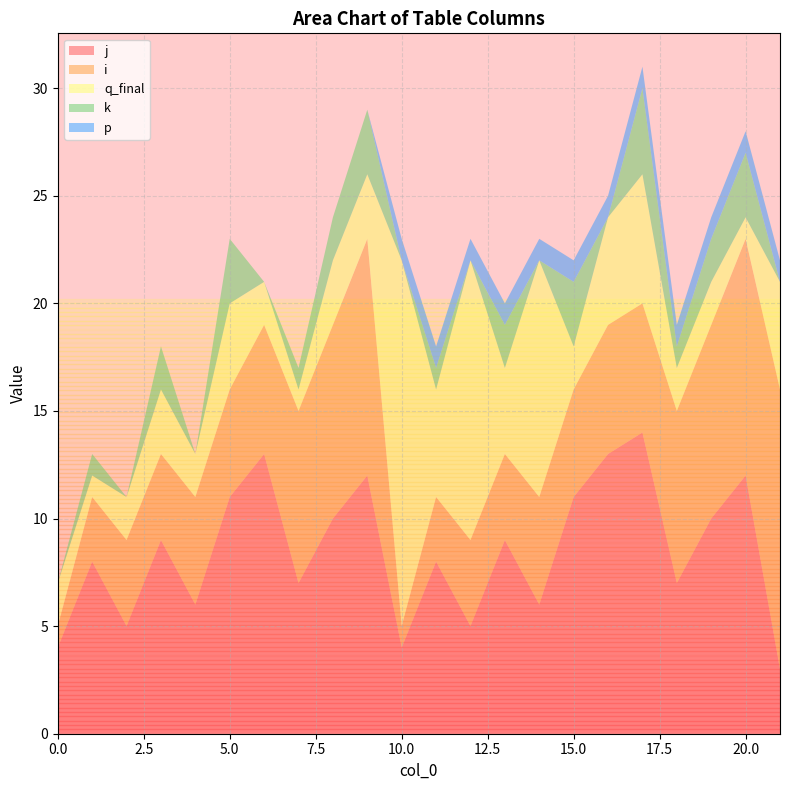

Reading left to right, transcribe all the data shown in this chart.

j: 4	8	5	9	6	11	13	7	10	12	4	8	5	9	6	11	13	14	7	10	12	3
i: 1	3	4	4	5	5	6	8	9	11	1	3	4	4	5	5	6	6	8	9	11	13
q_final: 2	1	2	3	2	4	2	1	3	3	17	5	13	4	11	2	5	6	2	2	1	5
k: 0	1	0	2	0	3	0	1	2	3	0	1	0	2	0	3	0	4	1	2	3	0
p: 0	0	0	0	0	0	0	0	0	0	1	1	1	1	1	1	1	1	1	1	1	1